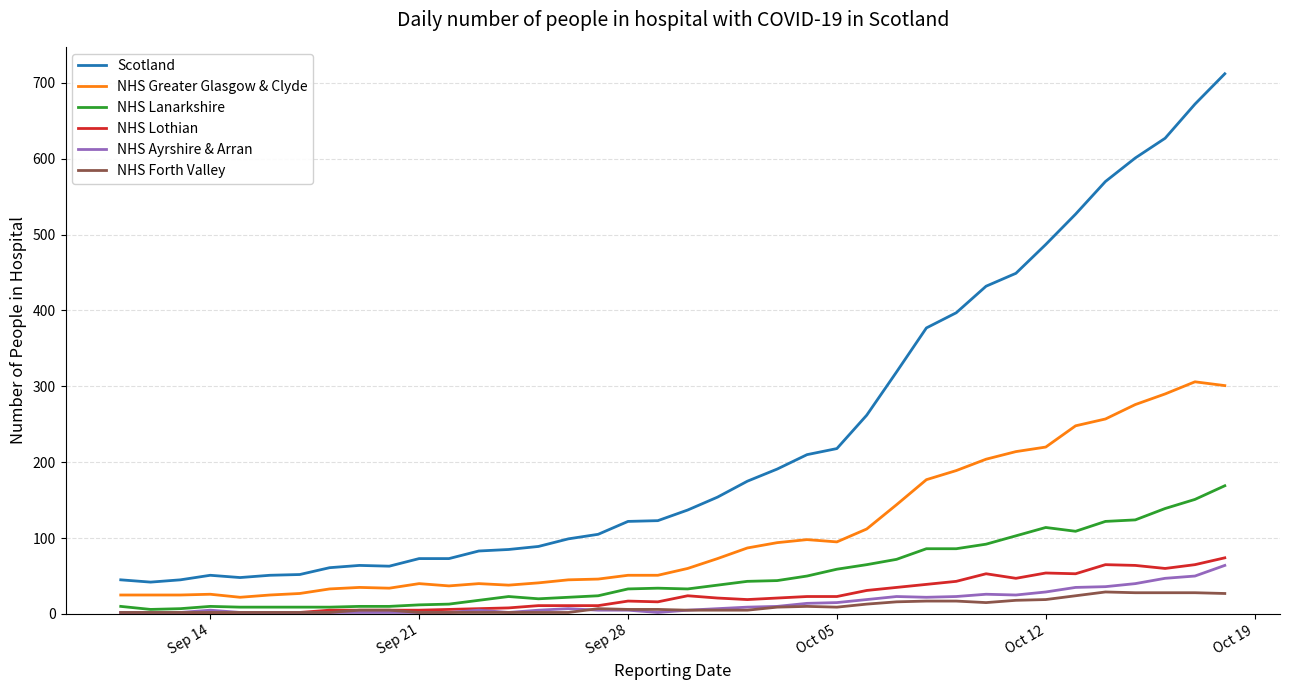

True or false: Scotland and NHS Forth Valley cross at least once.

False